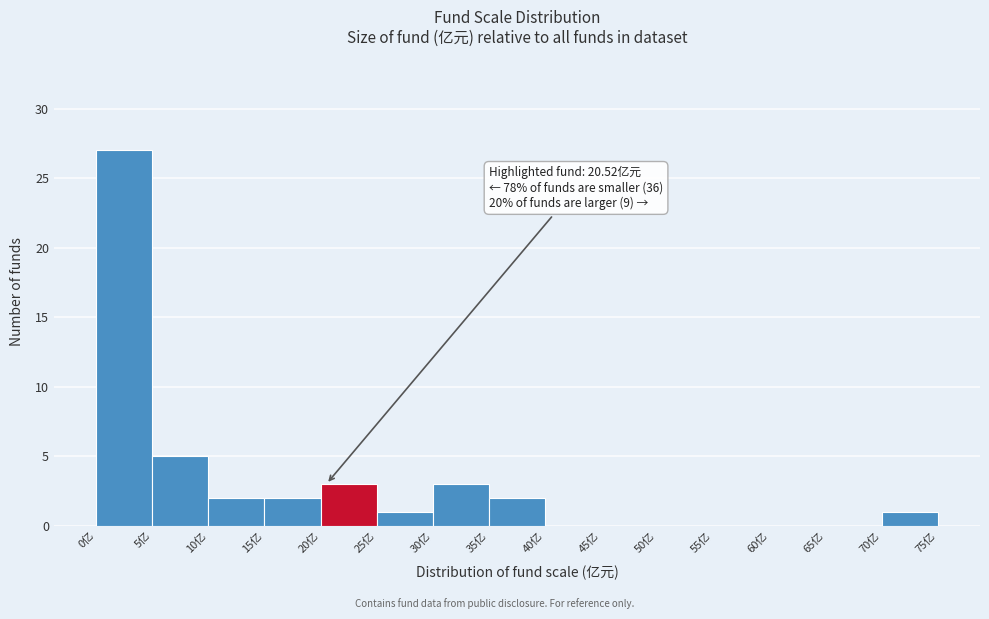

Which range on the x-axis has the tallest bar?

0 to 5